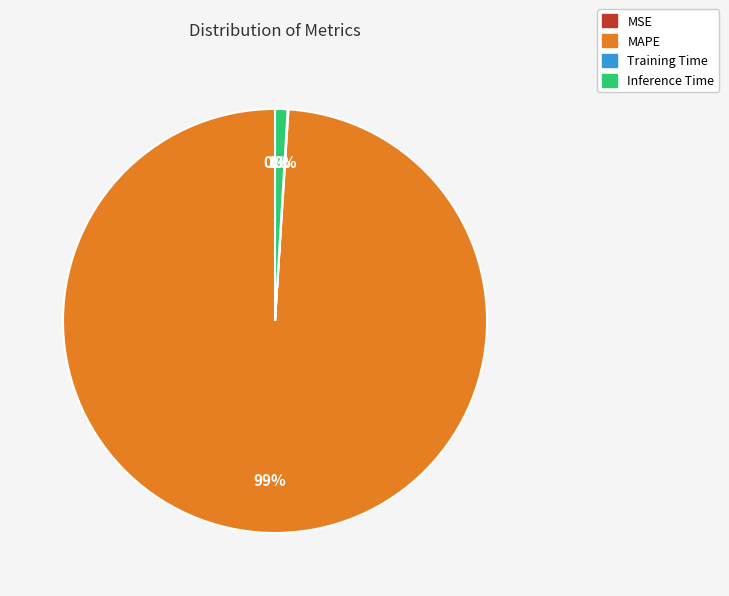

What is the largest slice in the pie chart?

MAPE